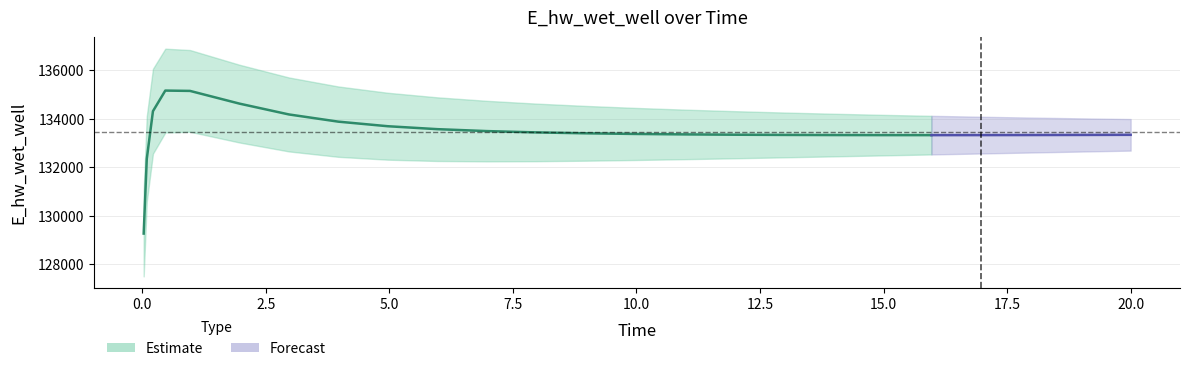

What position from the right is 15?

10